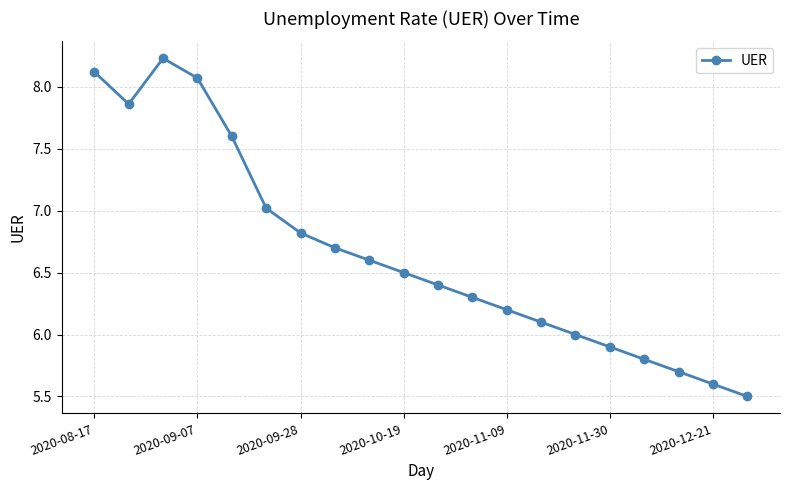

What is the difference between the maximum and second lowest values?

2.6